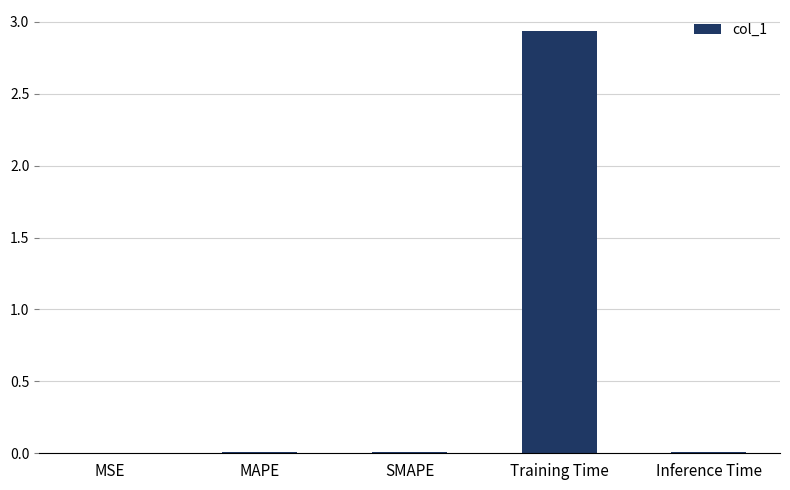

Which category has the highest value across all series?

Training Time